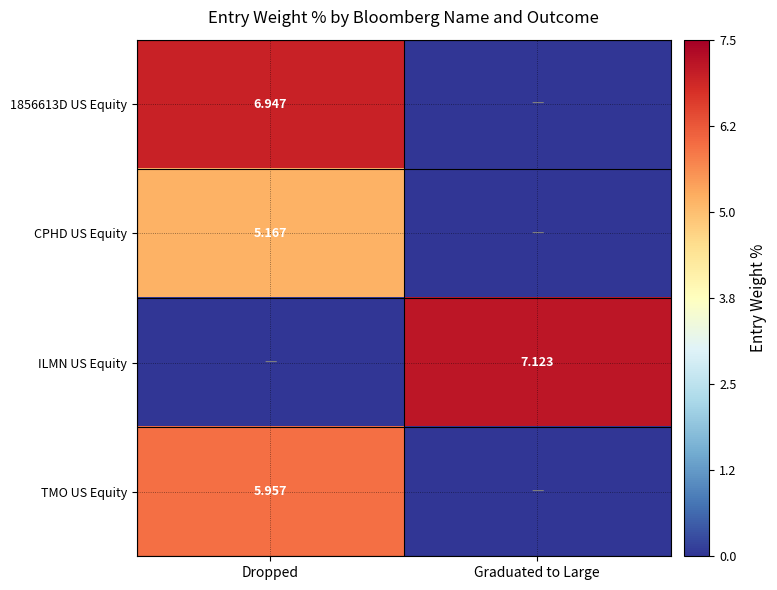

Which series changed the most between Dropped and Graduated to Large?

ILMN US Equity